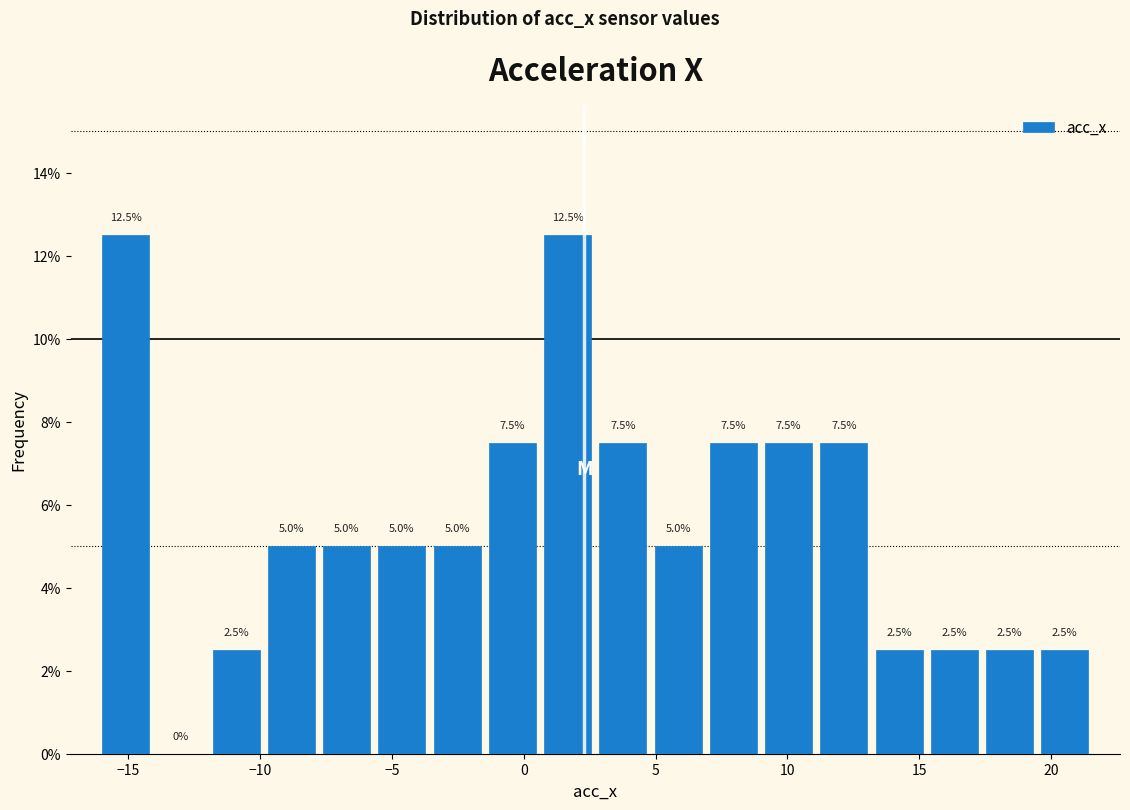

Reading left to right, list every bar in this chart as the range it spans on the x-axis followed by its height. The bar edges are not printed on the chart, so give them approximately, as read against the axis.

-16.0 to -14.0: 12.5
-14.0 to -12.0: 0.0
-12.0 to -10.0: 2.5
-10.0 to -8.0: 5.0
-8.0 to -5.5: 5.0
-5.5 to -3.5: 5.0
-3.5 to -1.5: 5.0
-1.5 to 0.5: 7.5
0.5 to 2.5: 12.5
2.5 to 5.0: 7.5
5.0 to 7.0: 5.0
7.0 to 9.0: 7.5
9.0 to 11.0: 7.5
11.0 to 13.0: 7.5
13.0 to 15.5: 2.5
15.5 to 17.5: 2.5
17.5 to 19.5: 2.5
19.5 to 21.5: 2.5